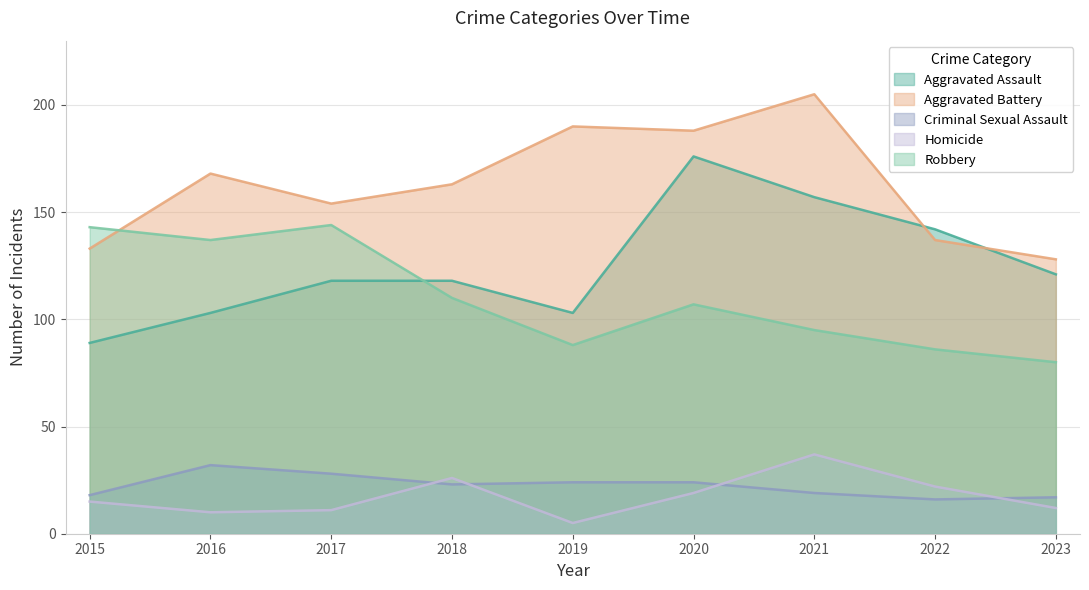

List the labels in order of Aggravated Battery value, largest first.

2021, 2019, 2020, 2016, 2018, 2017, 2022, 2015, 2023